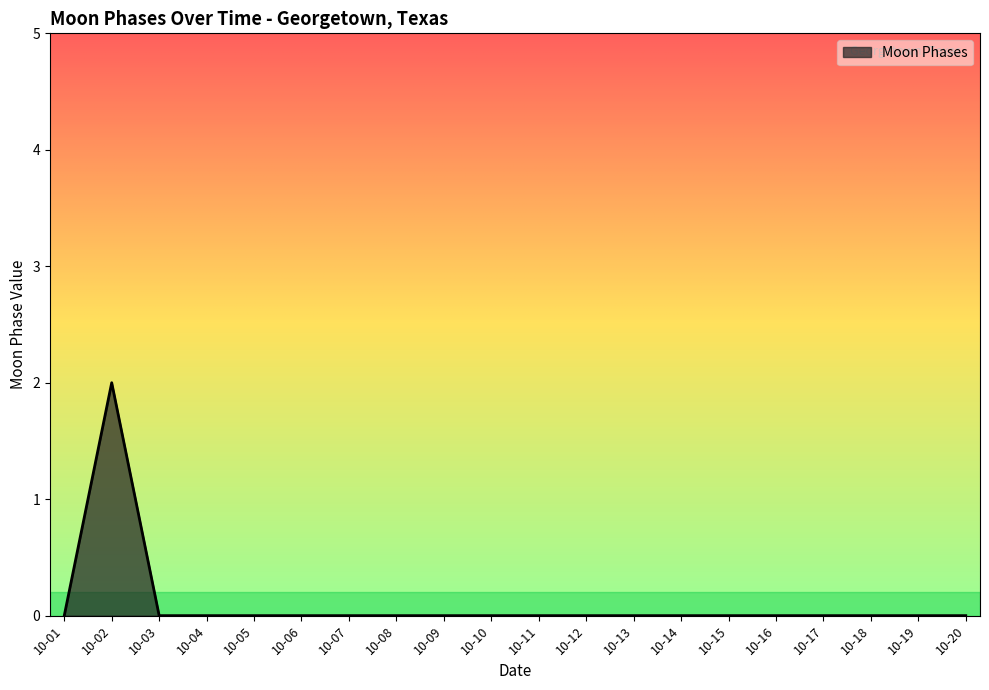

True or false: the data shows 0 at 10-13.

True